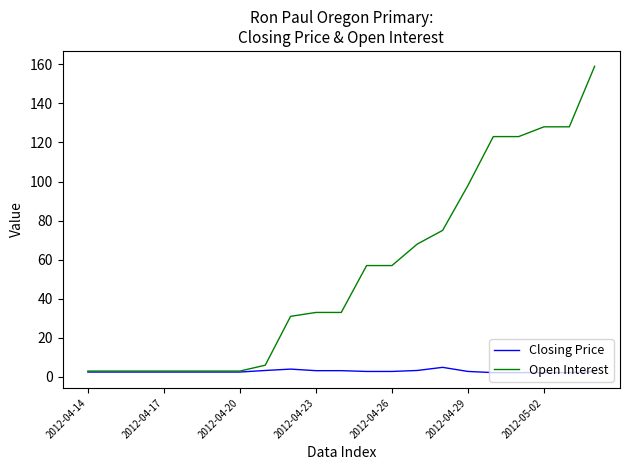

Does the chart have visible grid lines?

No